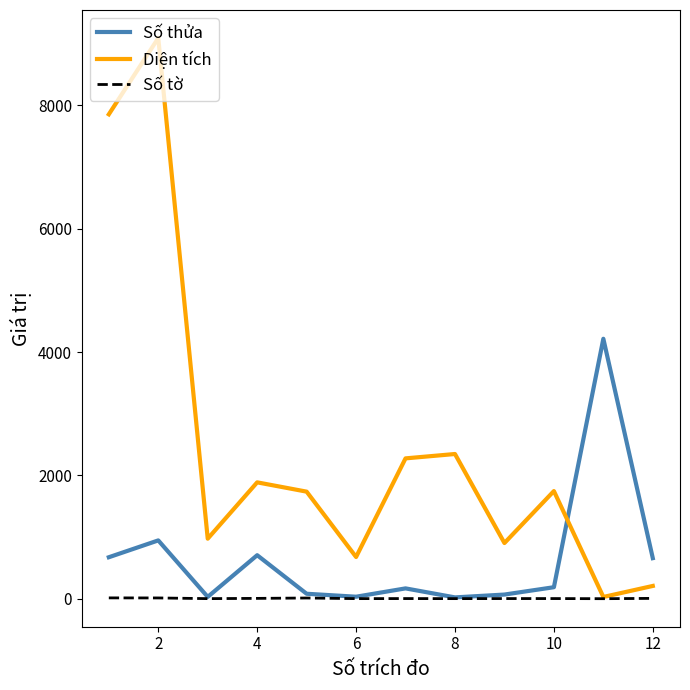

What is the average value of the Số thửa series?

648.9